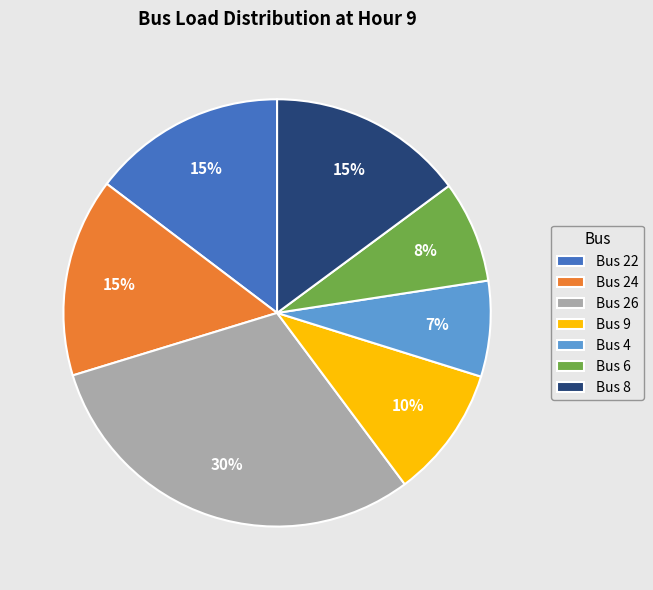

To the nearest percent, what is the combined percentage of Bus 26 and Bus 8?

45%